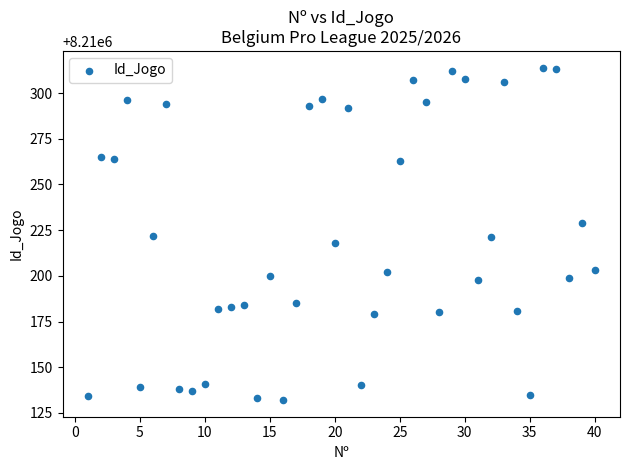

What is the range of Y values (max minus min)?

182